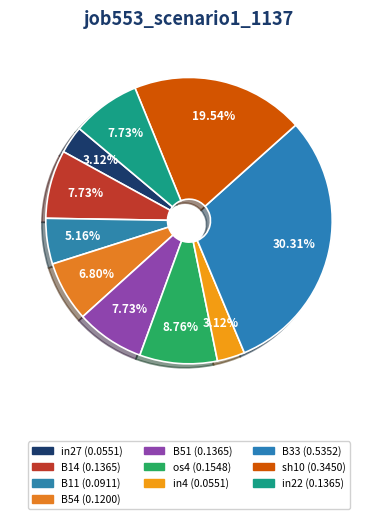

How many slices are in this pie chart?

10